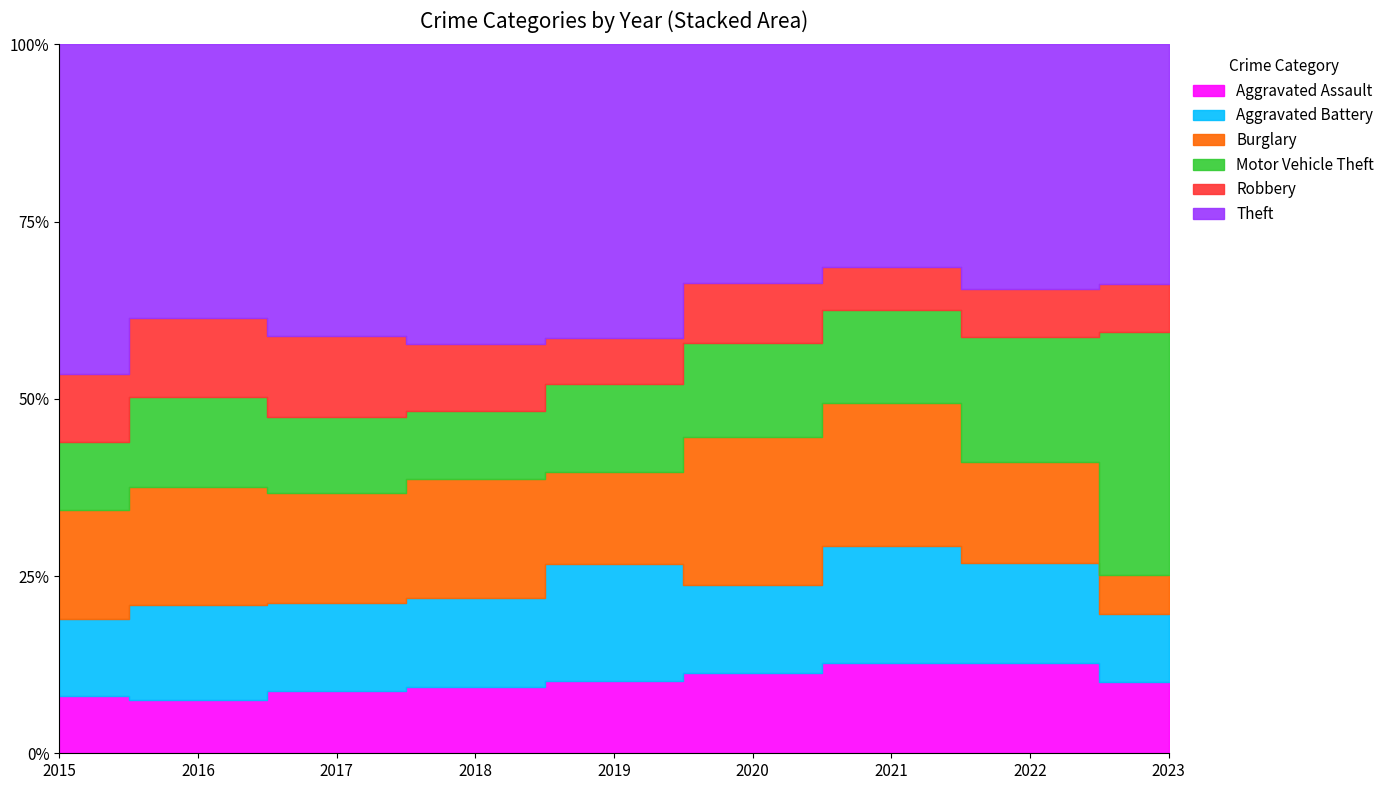

Between 2016 and 2021, which series saw the biggest shift?

Theft